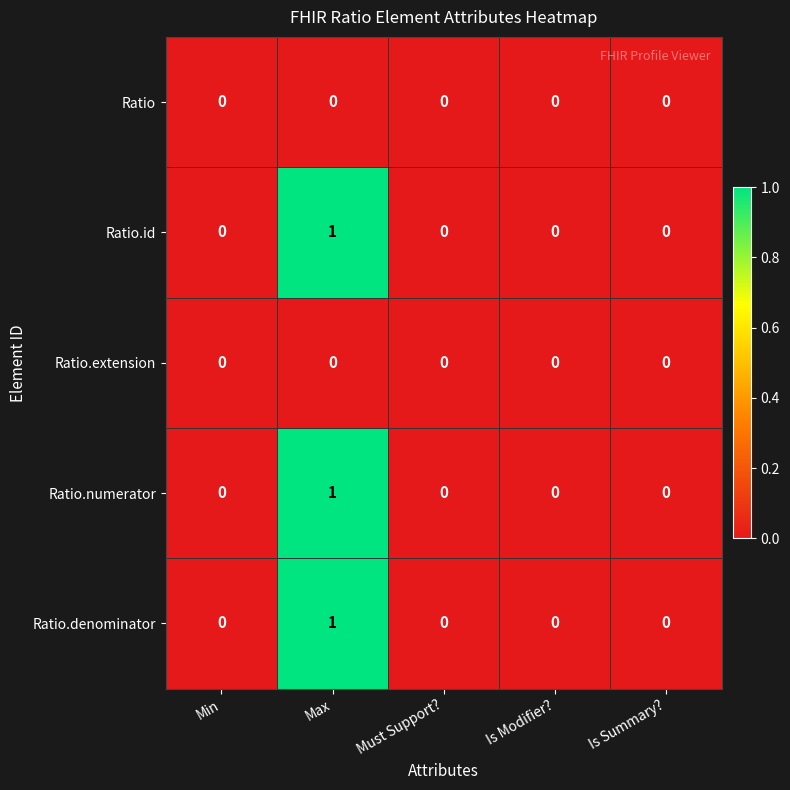

At which category is the sum across all series the highest?

Max